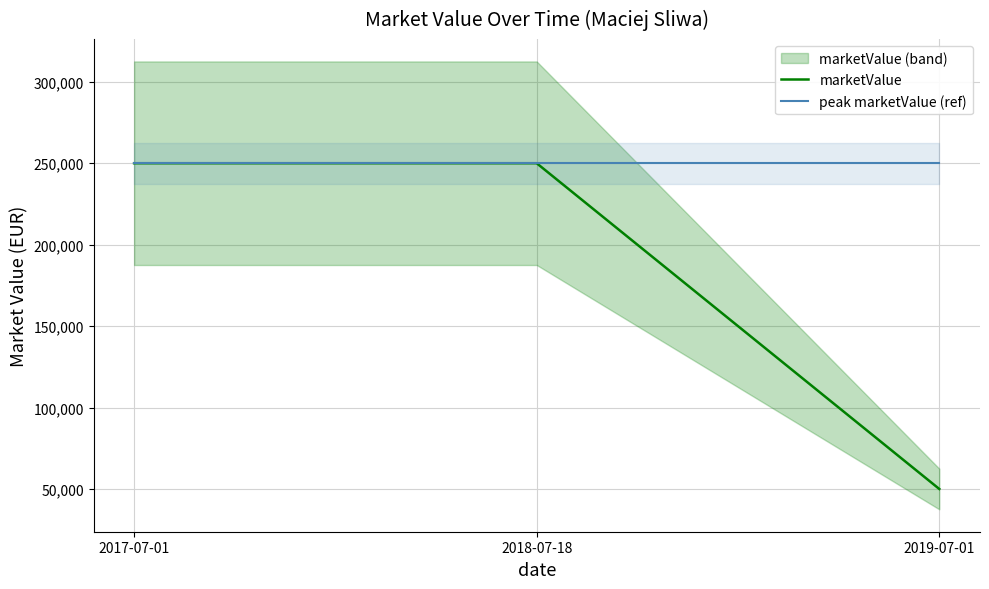

Which label corresponds to the smallest value in the chart?

2019-07-01